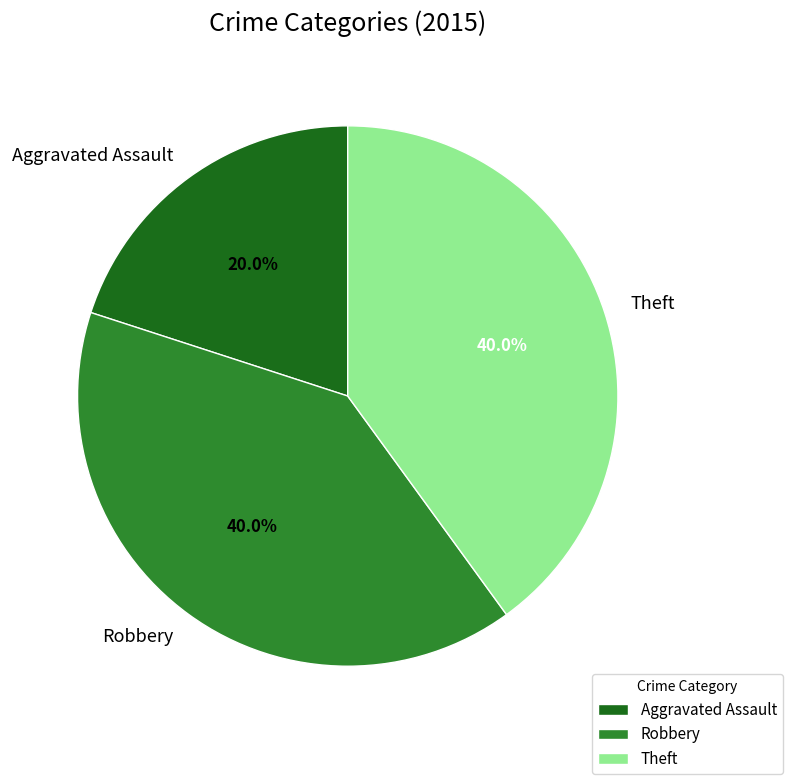

How many segments does this pie chart have?

3